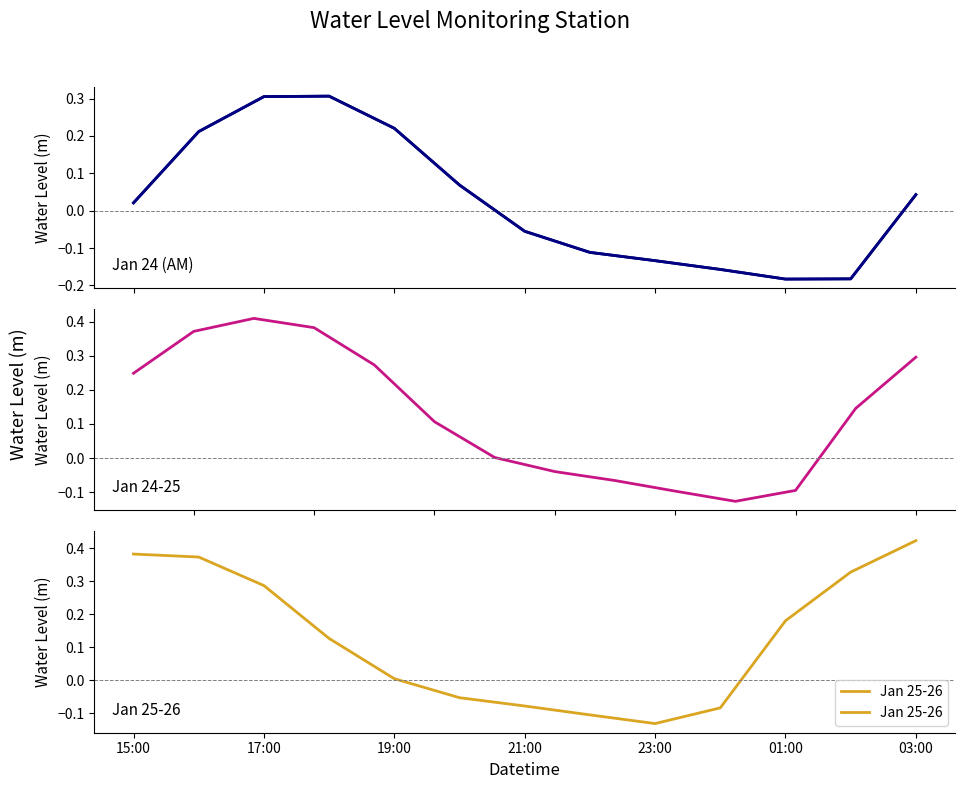

What is the sum of all values?

3.8